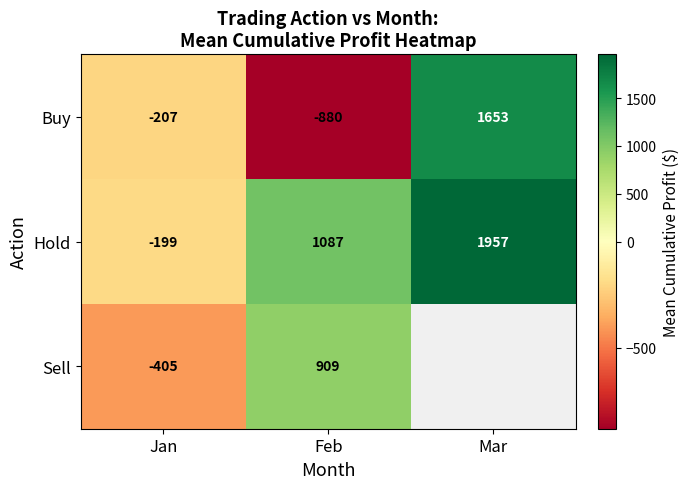

Where does the Buy series first go above -207?

Mar